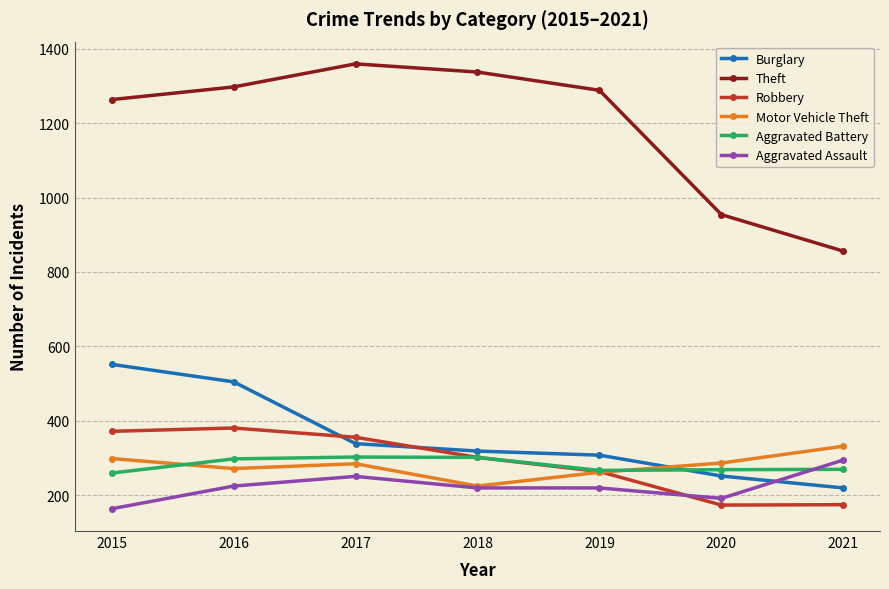

True or false: Theft has more than 1 interior local peaks.

False